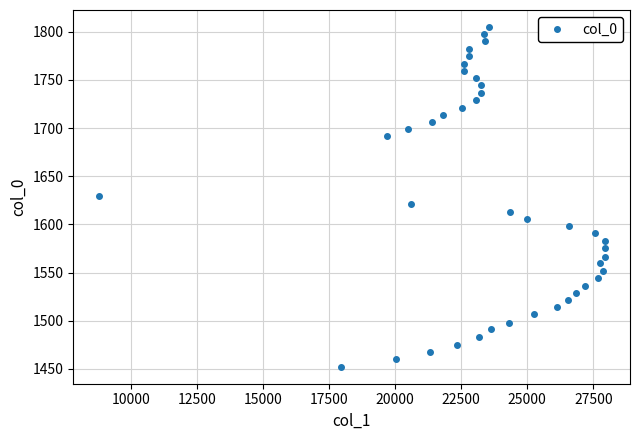

Reading left to right, extract all data points from this chart.

1452.3	1460.5	1467.2	1475.0	1483.0	1491.2	1498.1	1506.8	1514.1	1521.1	1529.3	1536.5	1544.6	1551.8	1559.6	1566.7	1575.2	1582.4	1591.2	1598.1	1605.8	1613.3	1620.8	1629.0	1691.8	1698.6	1706.7	1713.8	1720.9	1729.0	1736.1	1744.5	1751.6	1759.5	1766.5	1775.0	1782.1	1790.5	1797.3	1804.9